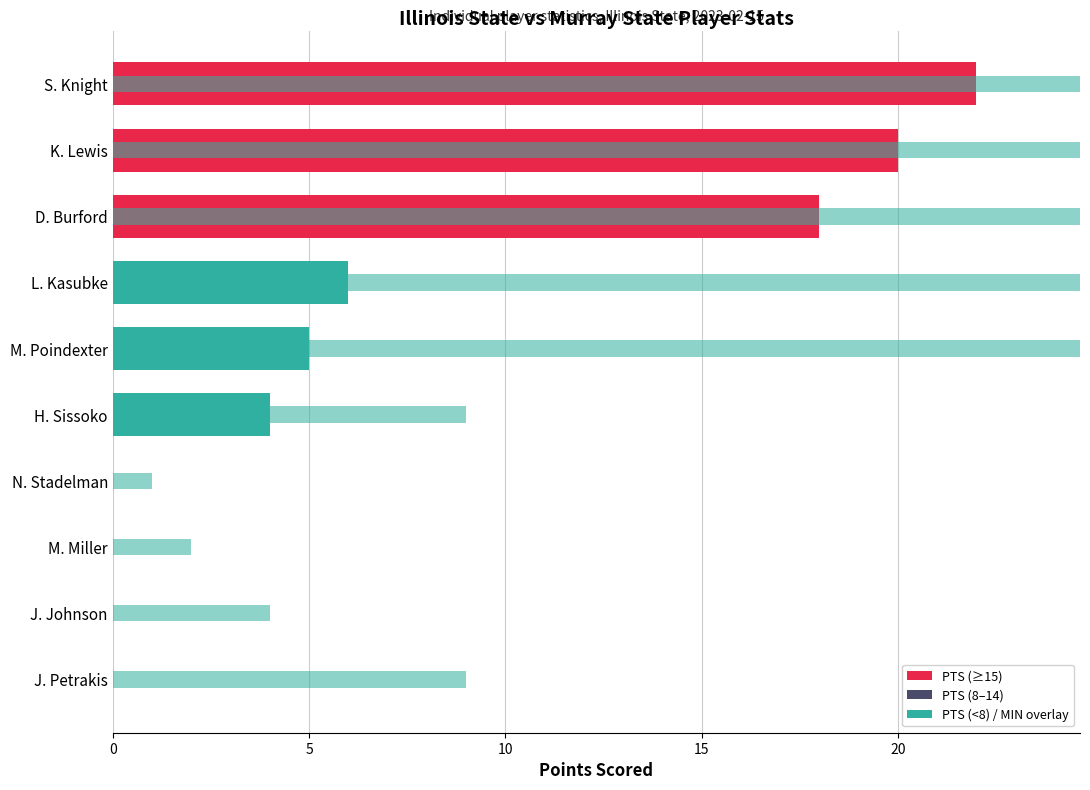

Is the value of PTS at K. Lewis greater than the value of MIN at J. Johnson?

Yes